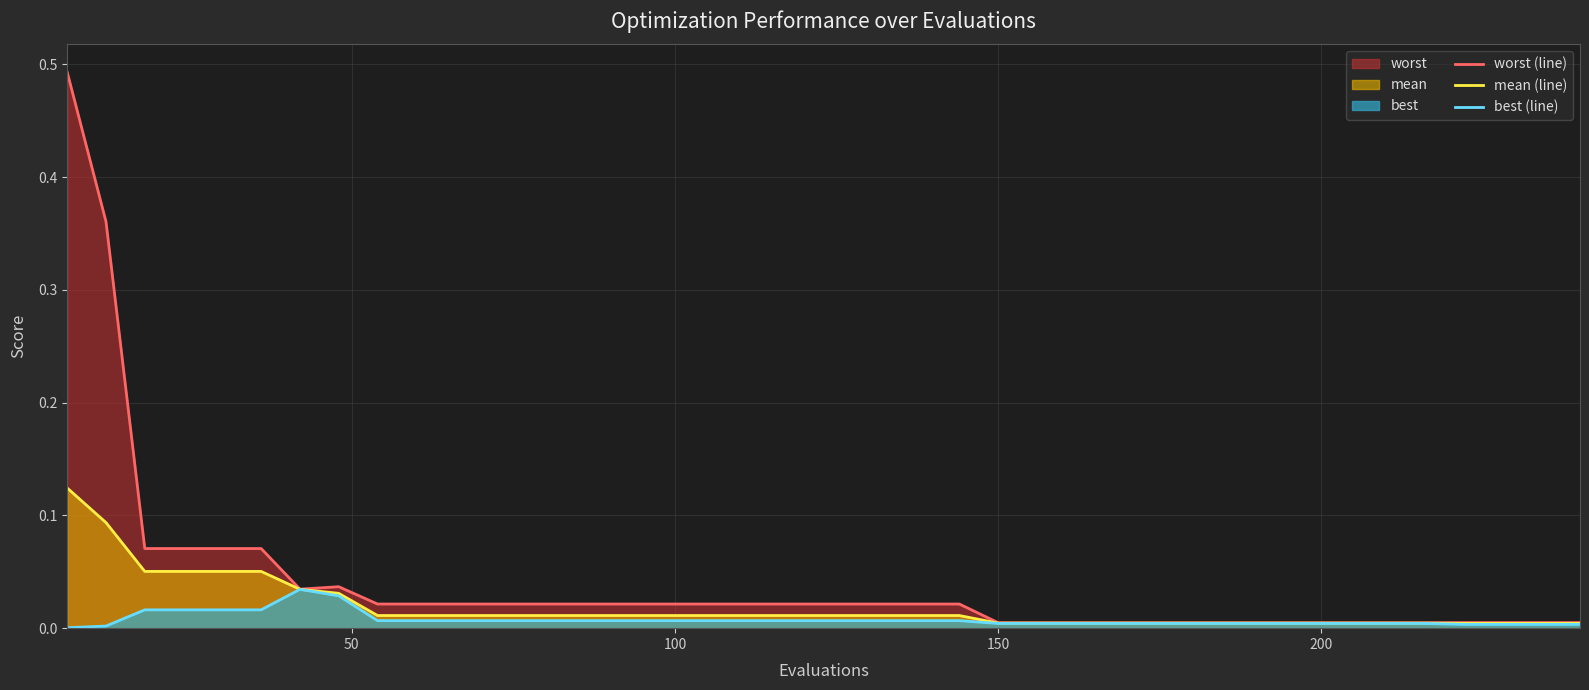

Rank the series by their maximum value, from lowest to highest.

best (line), mean (line), worst (line)